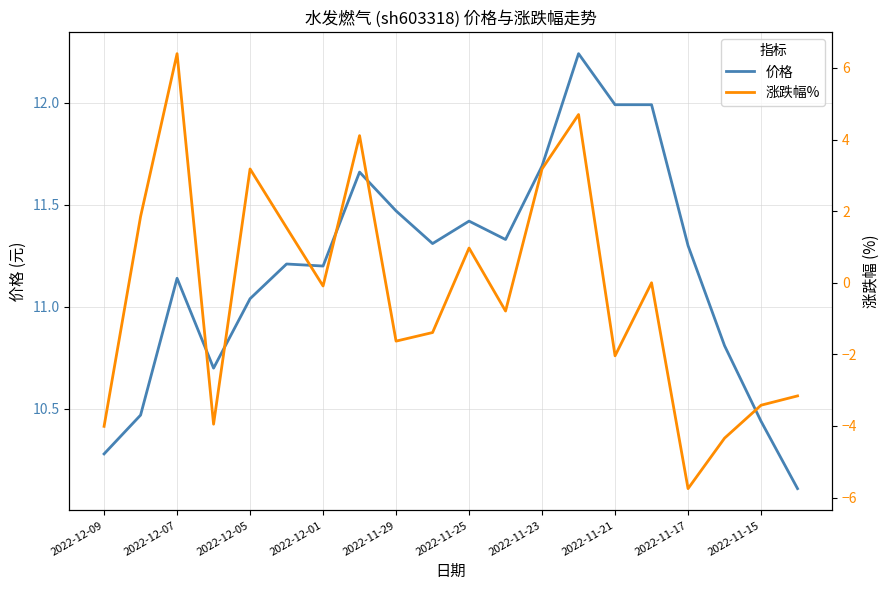

What is the minimum value for 价格?

10.1